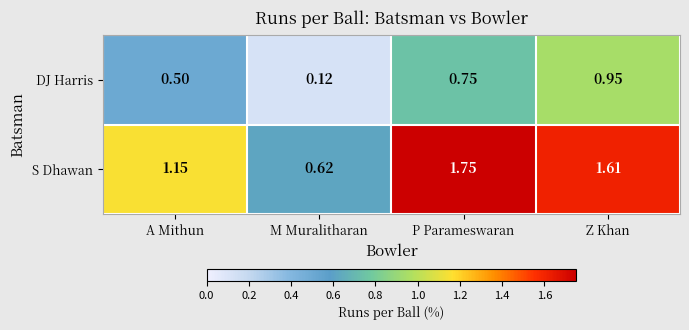

Which series has the widest spread of values?

S Dhawan